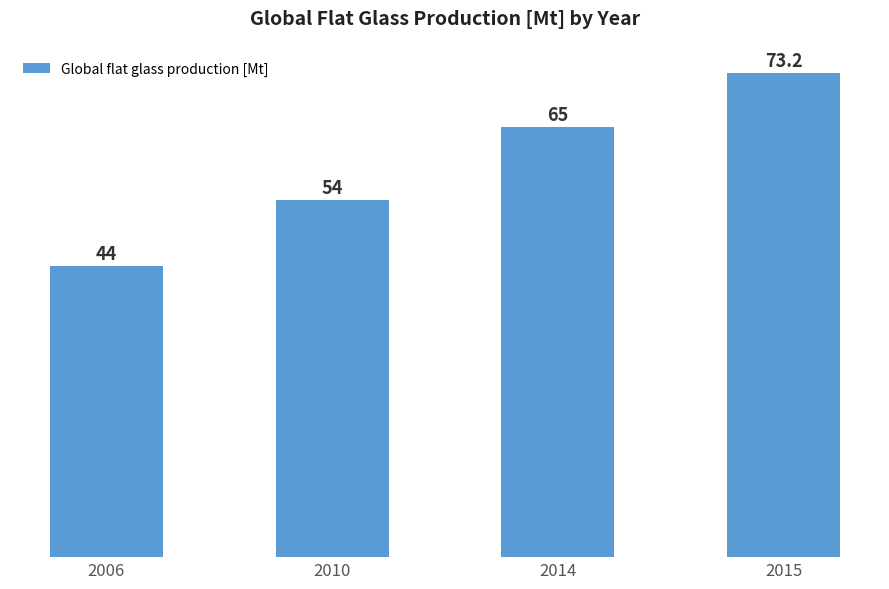

Which has a higher value, 2014 or 2006?

2014